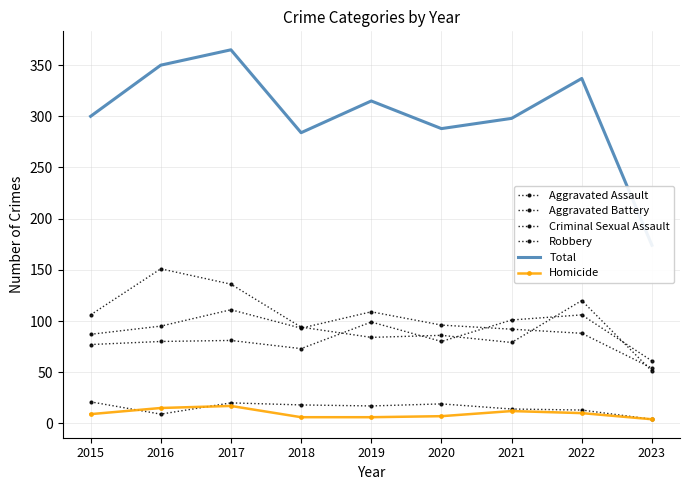

At which category is the sum across all series the highest?

2017